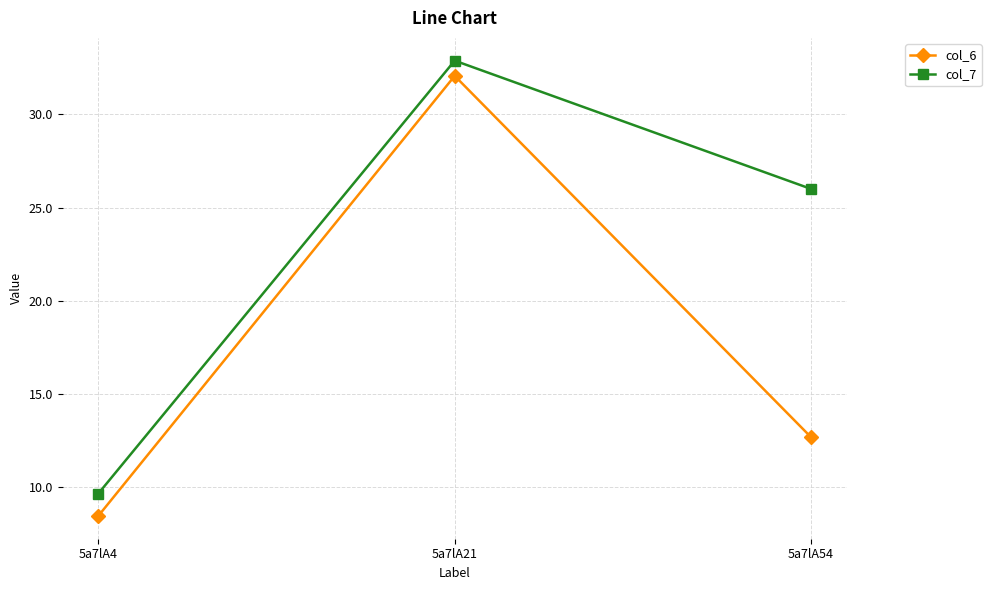

Rank the categories by col_7 value from highest to lowest.

5a7lA21, 5a7lA54, 5a7lA4